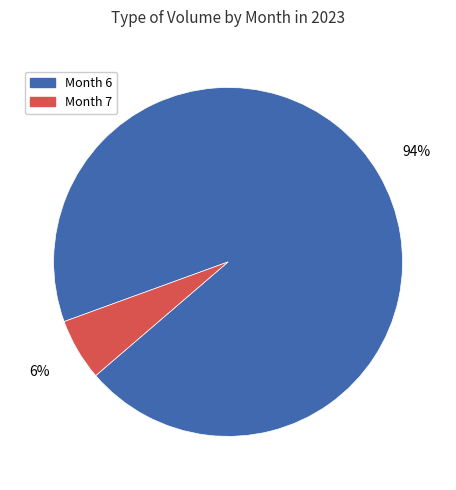

Does any single category account for the majority?

Yes